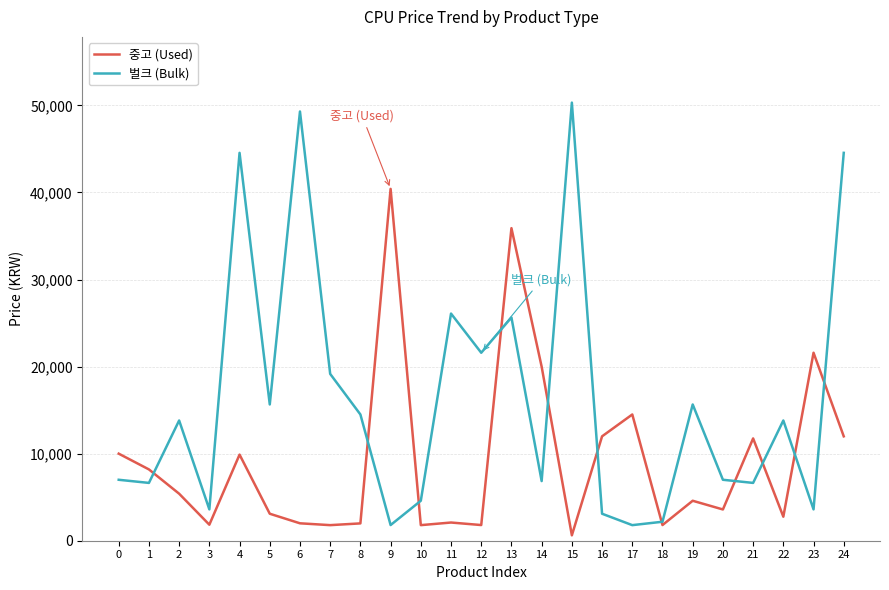

How many lines are shown in the chart?

2